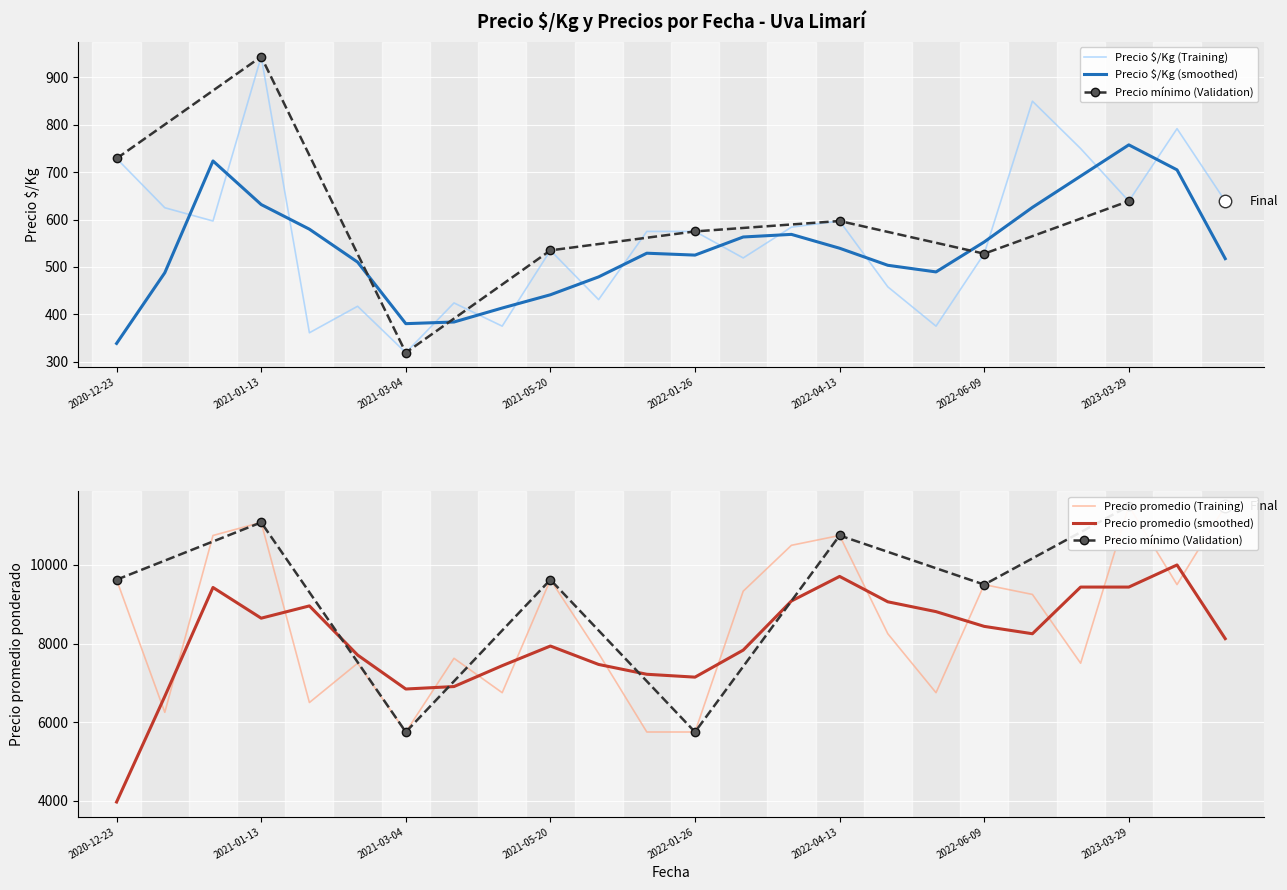

What is the label of the 10th point from the left?

2021-05-20